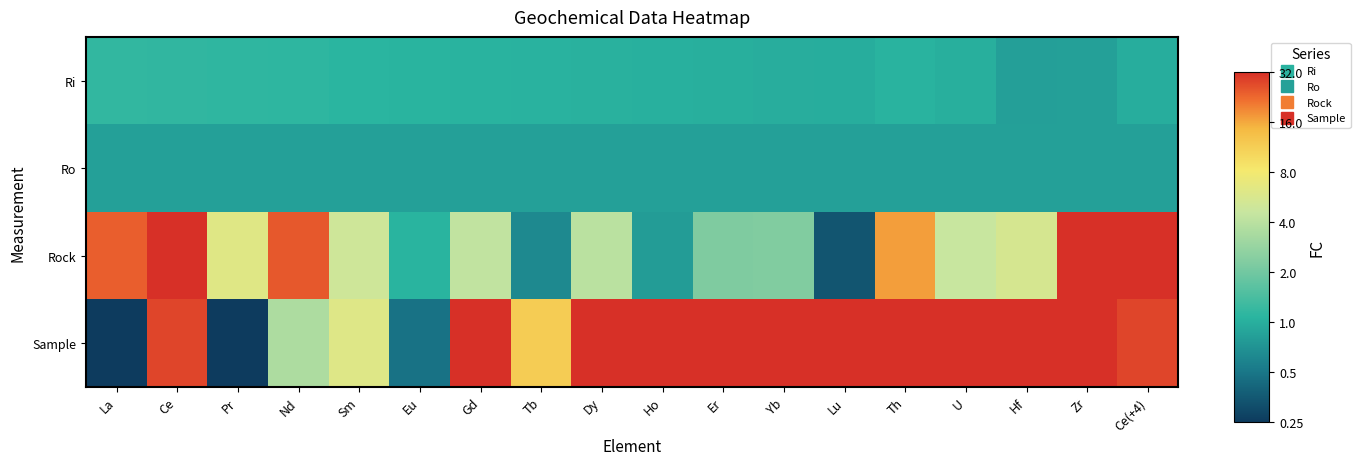

Which series has the largest total across all categories?

Sample